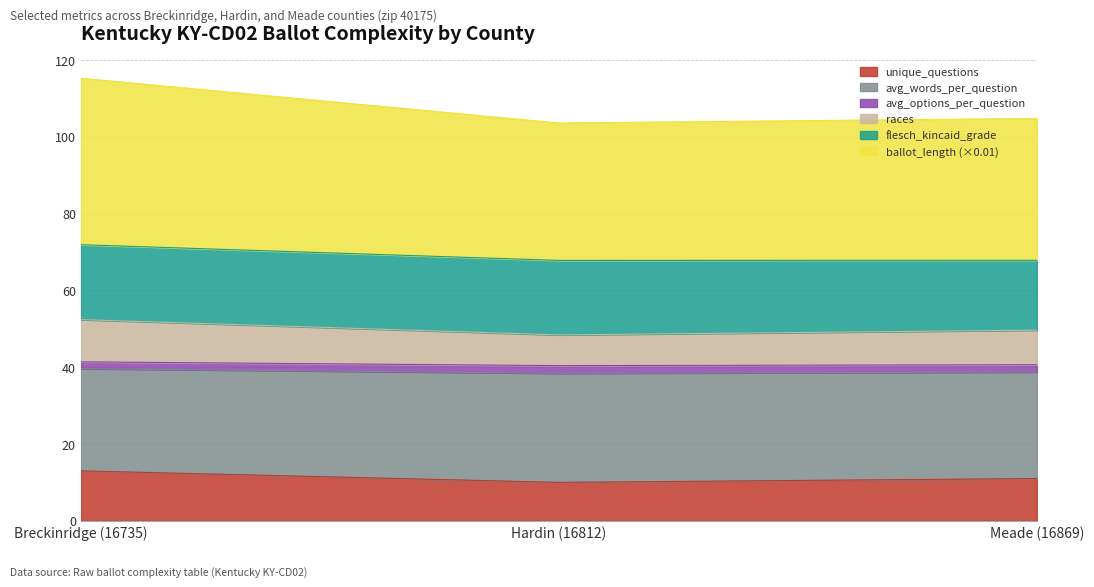

What is the minimum value for unique_questions?

10.0